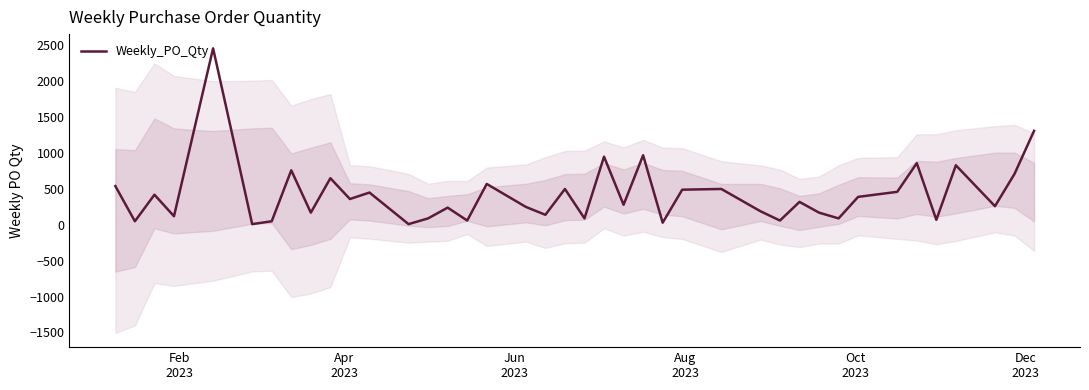

What is the minimum value shown in the chart?

10